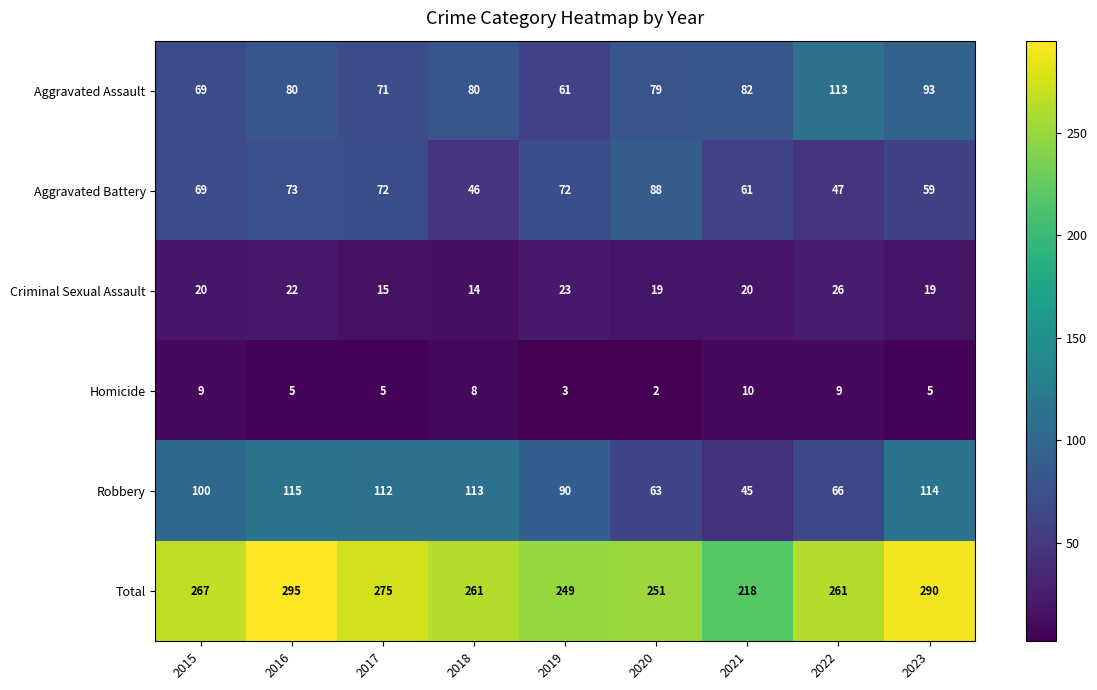

Which series changed the most between 2018 and 2021?

Robbery